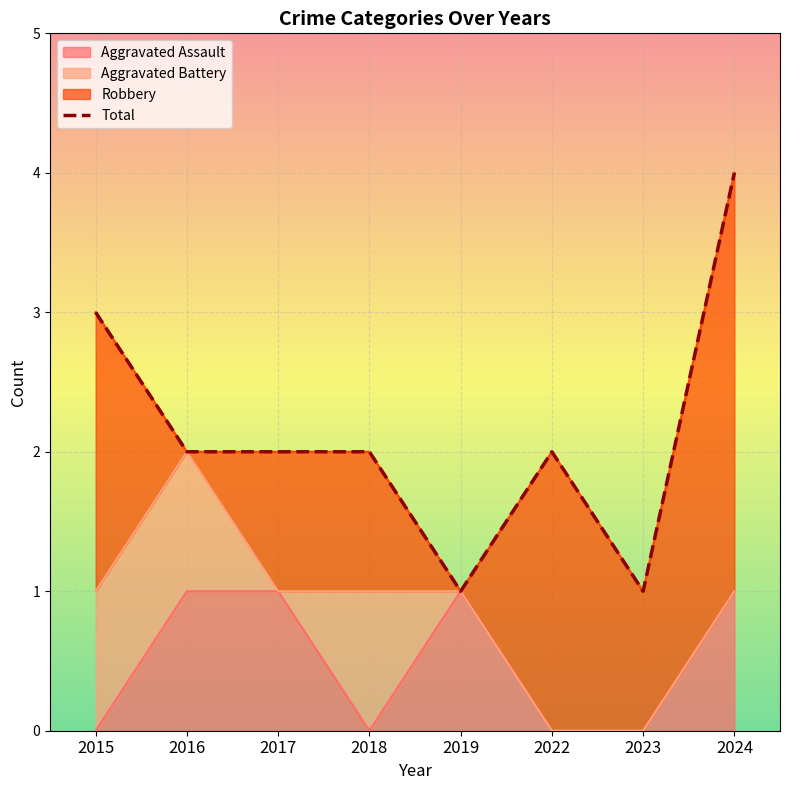

What is the greatest value displayed?

4